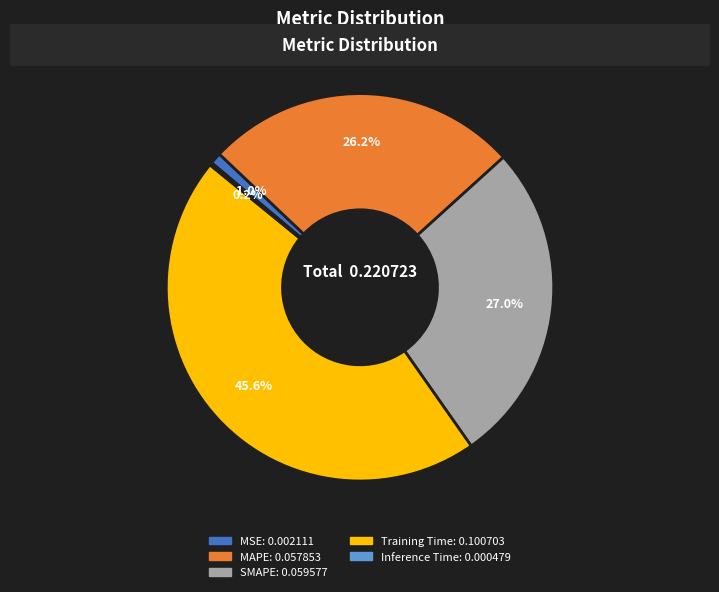

Between MAPE and MSE, which is larger?

MAPE